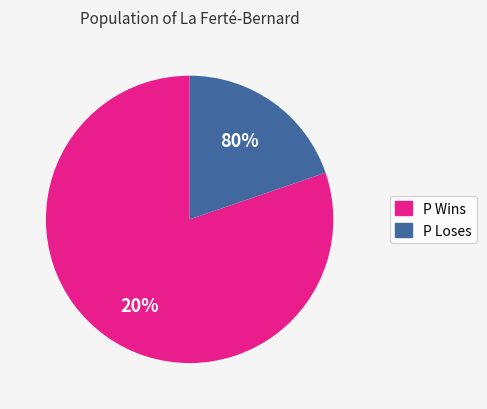

The P Wins slice represents 80% of the pie. True or false?

True